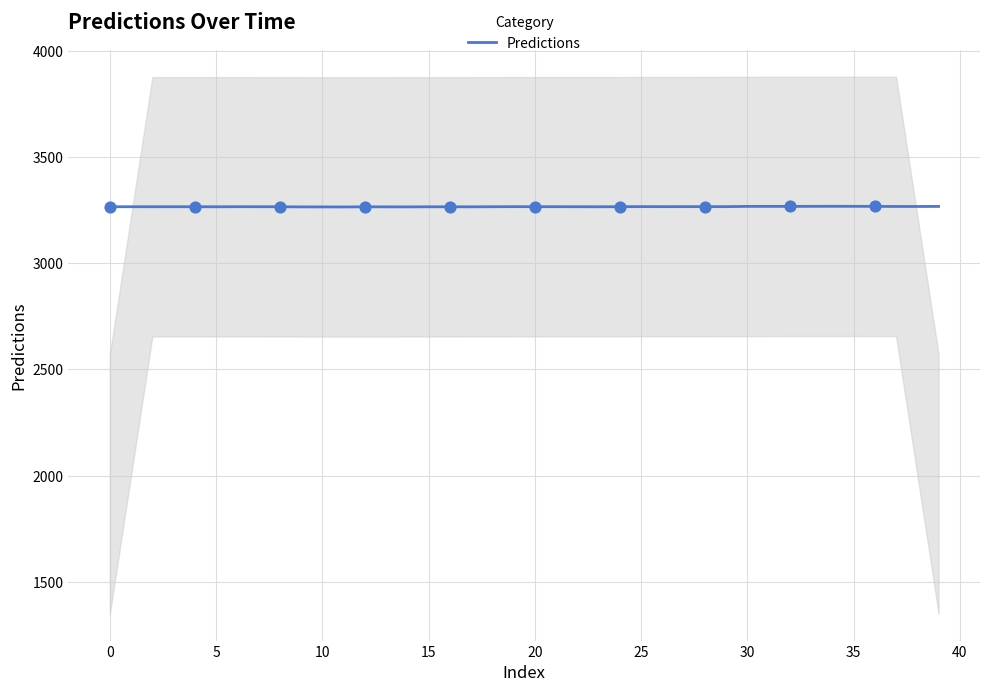

Approximately how many times larger is the value at 45 compared to 27?

1.0